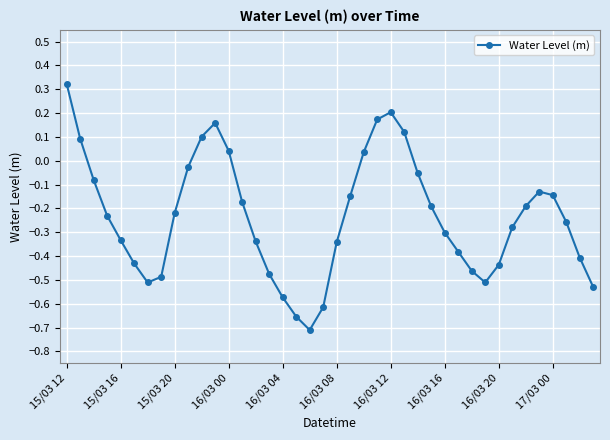

What is the sum of all values?

-9.4